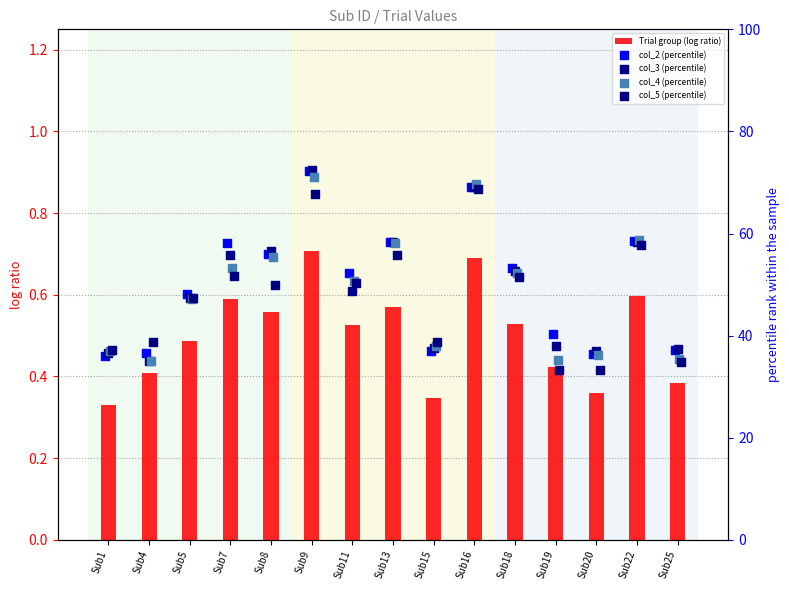

Which series has the largest total across all categories?

col_2 (percentile)